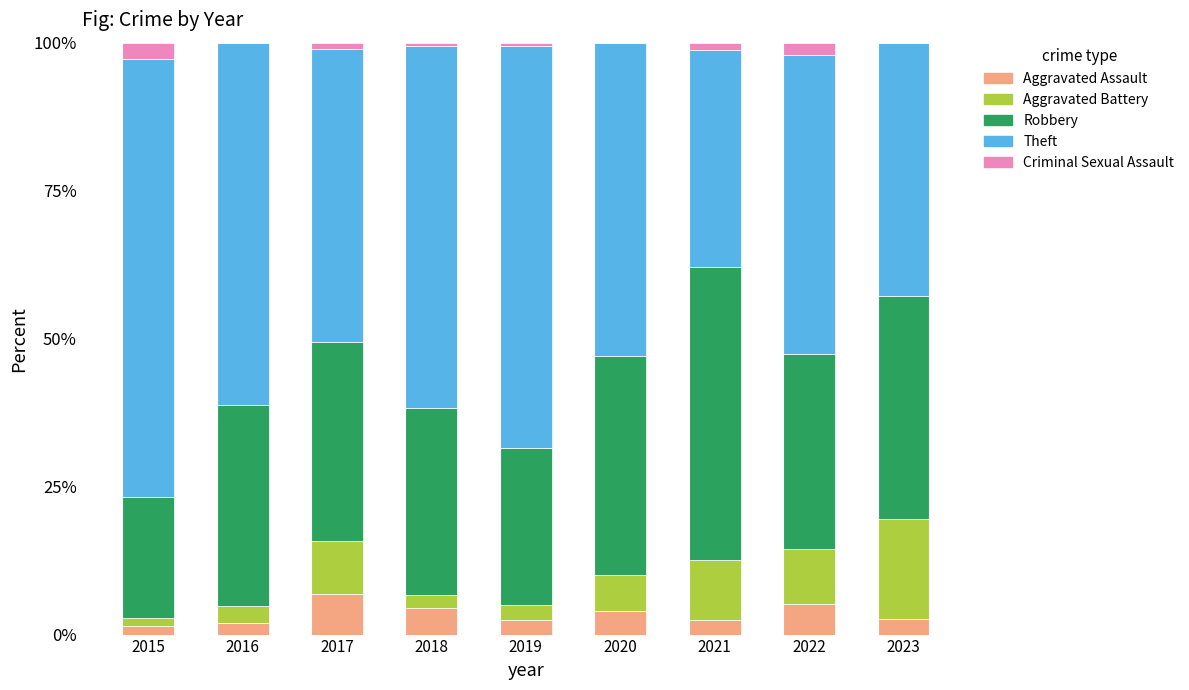

What is the value of the Aggravated Assault bar at the 2nd from the left?

1.9